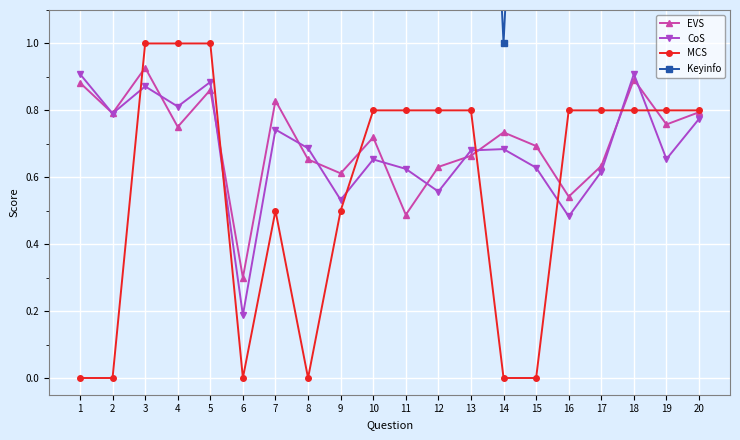

At which label does EVS reach its minimum?

6